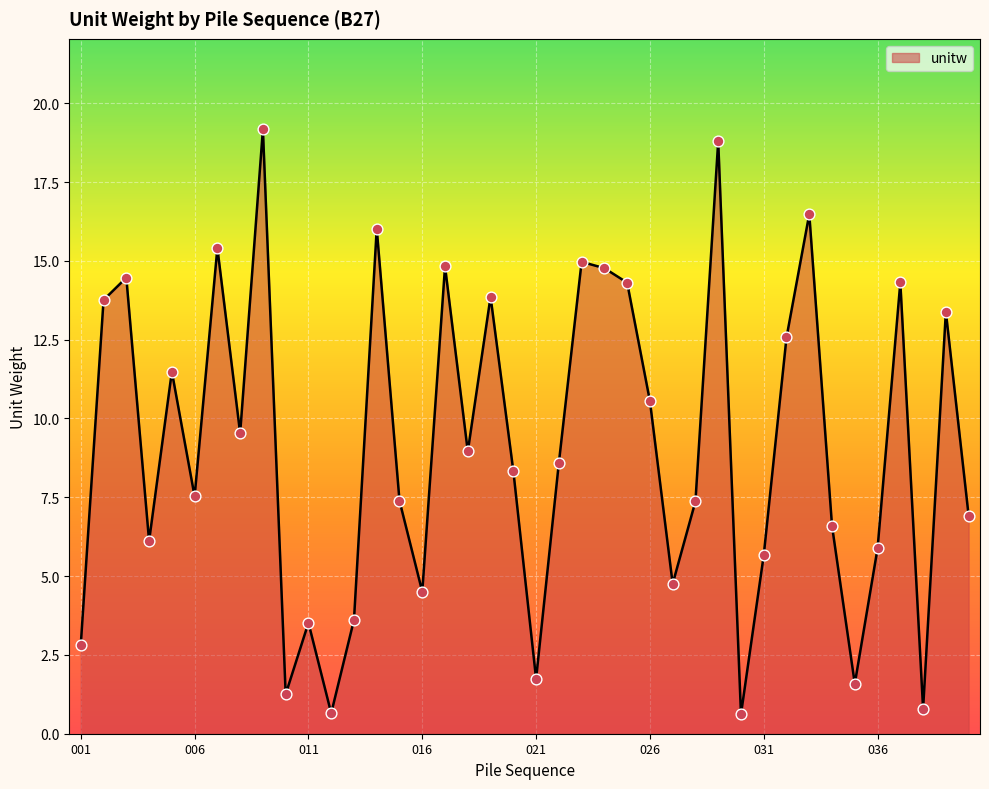

What is the maximum value shown in the chart?

19.2